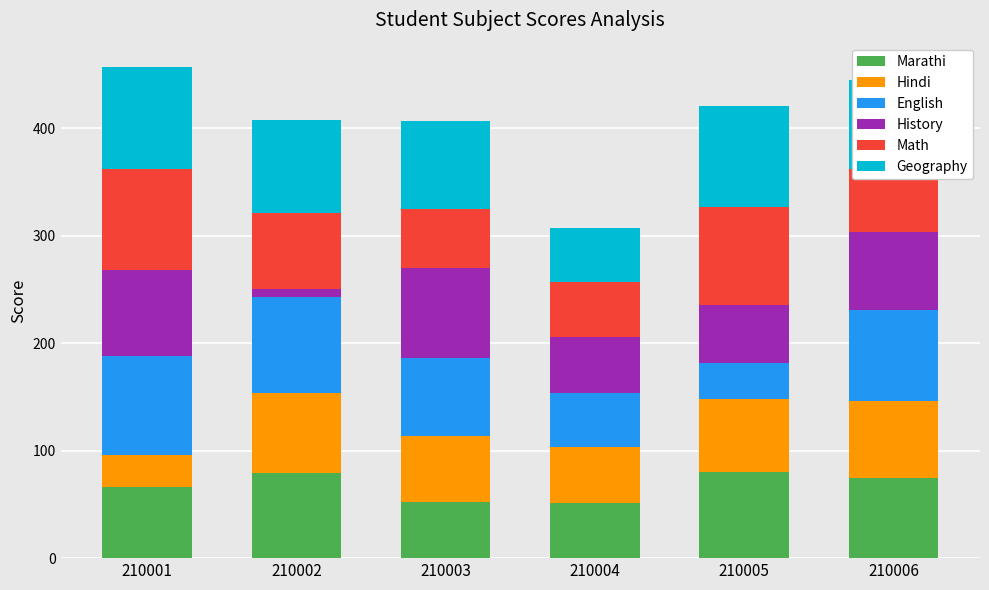

What is the total value across all series at 210003?

407